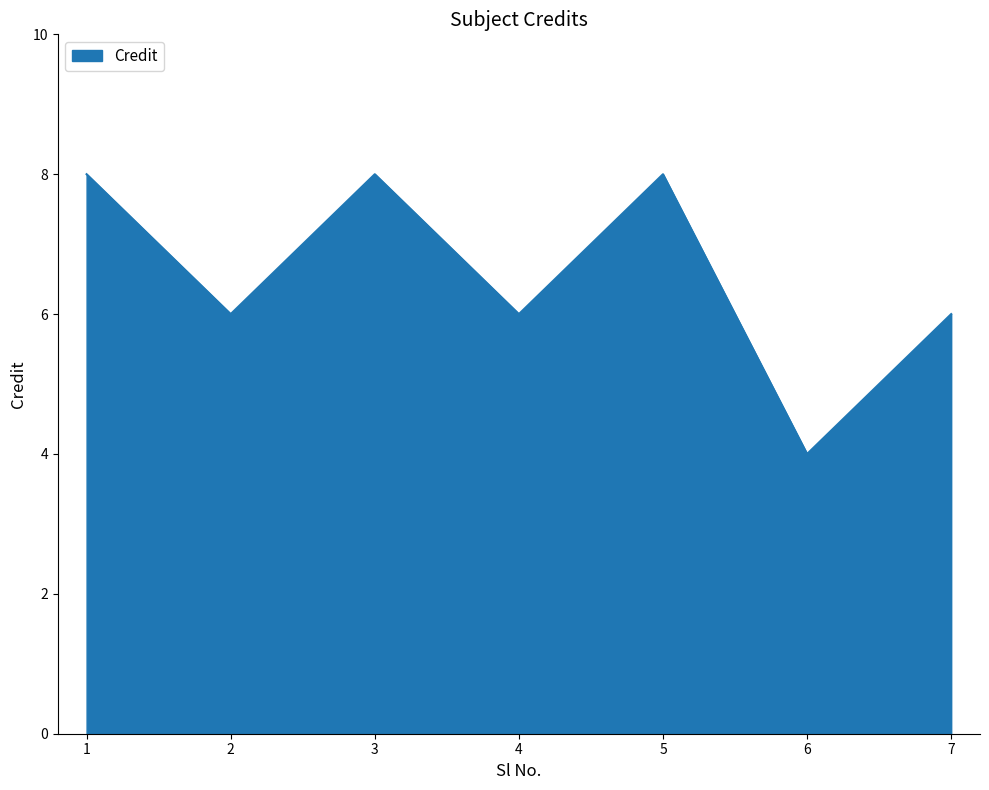

What is the greatest value displayed?

8